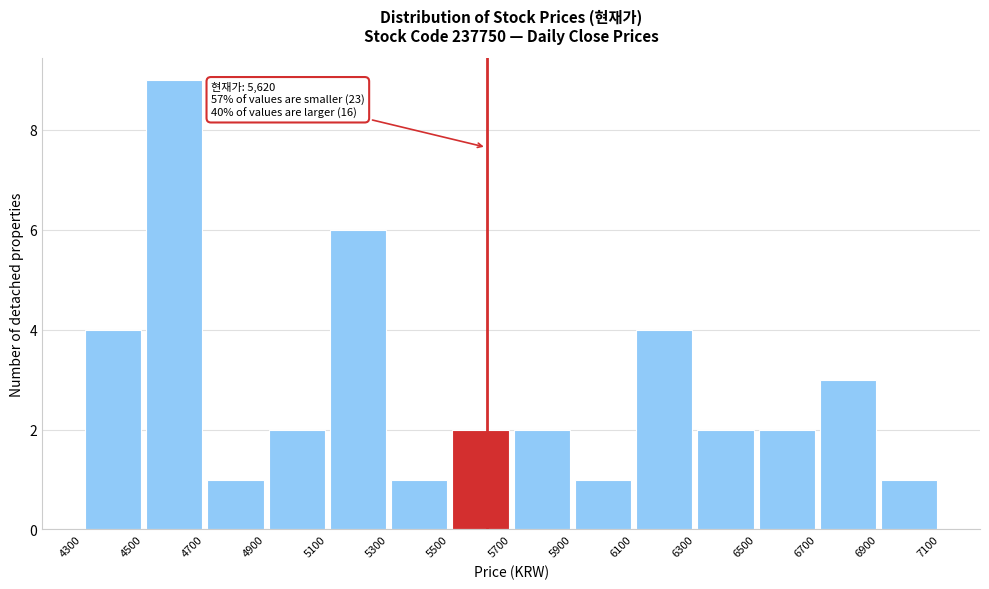

Over which range of the x-axis is the bar tallest?

4500 to 4700